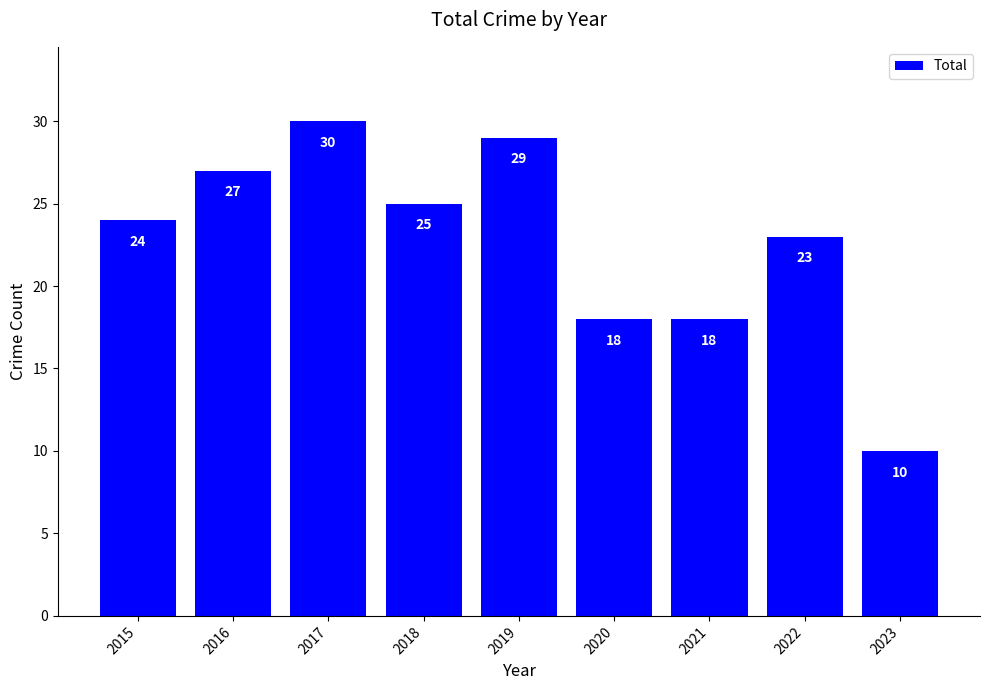

What is the value of the 2nd bar from the left?

27